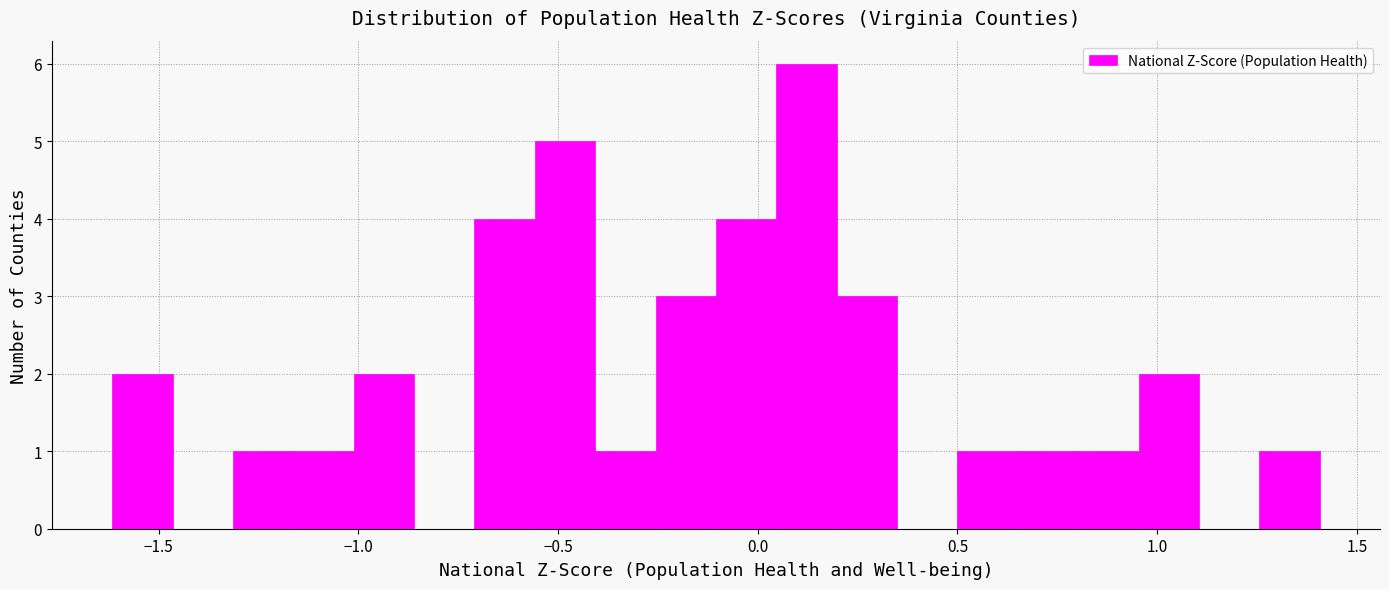

Read against the x-axis, roughly where is the centre of the tallest bar?

0.10